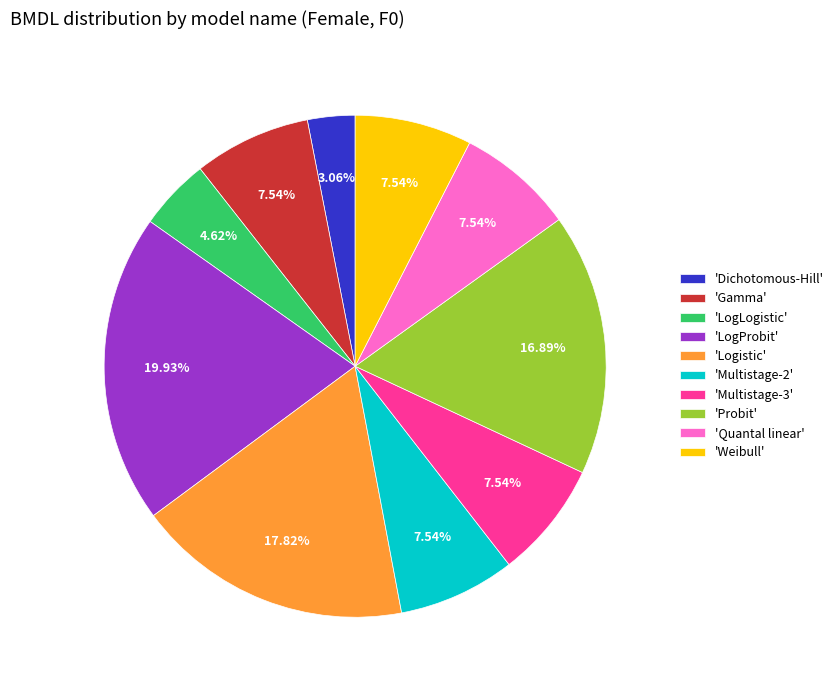

Which slice is the largest?

'LogProbit'